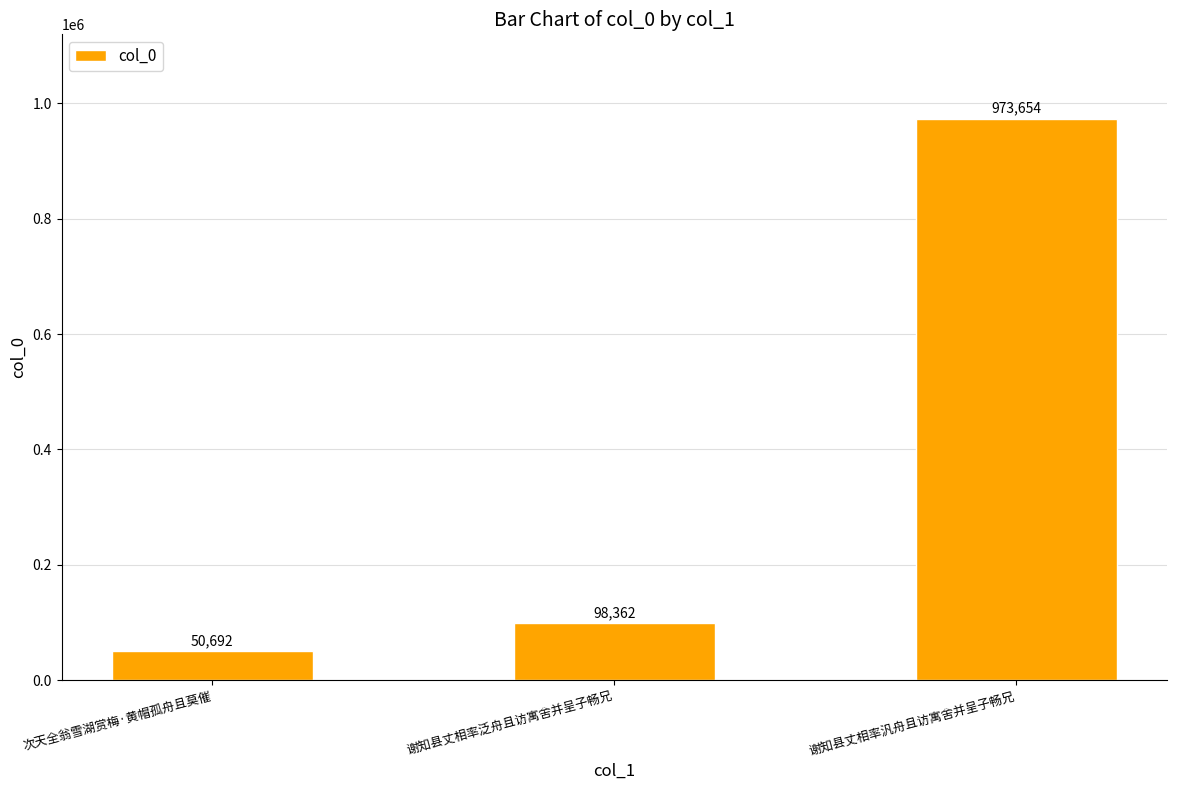

What is the maximum value shown in the chart?

973654